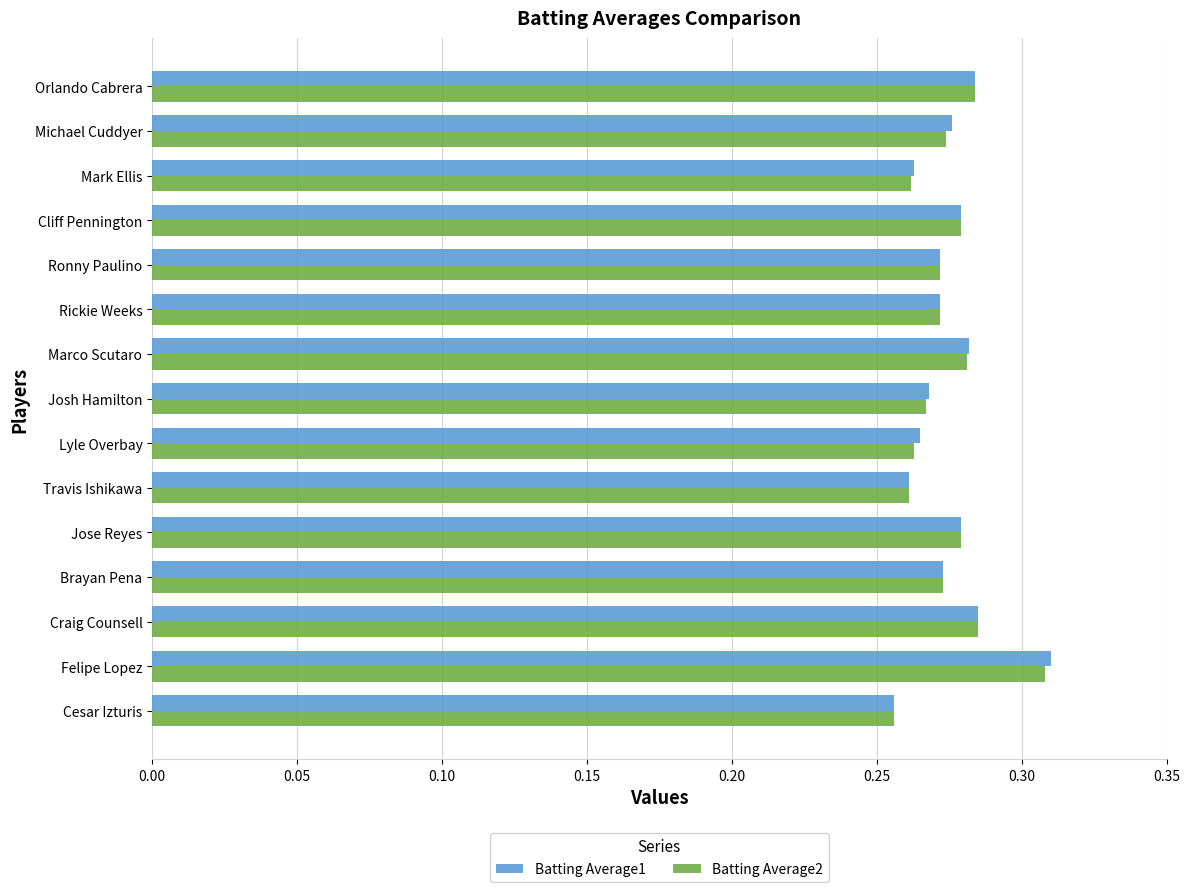

How many Batting Average1 values are between 0 and 1?

15